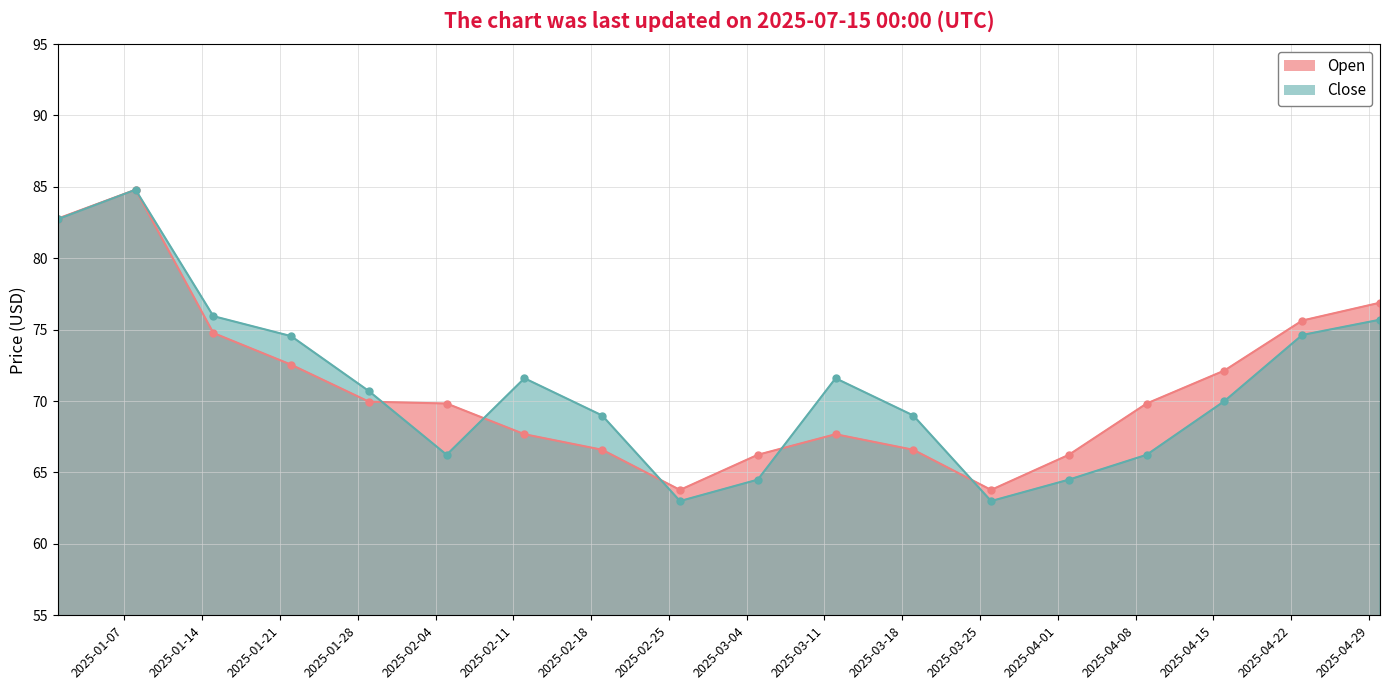

What value does the Close series have at 2025-02-12?

71.6